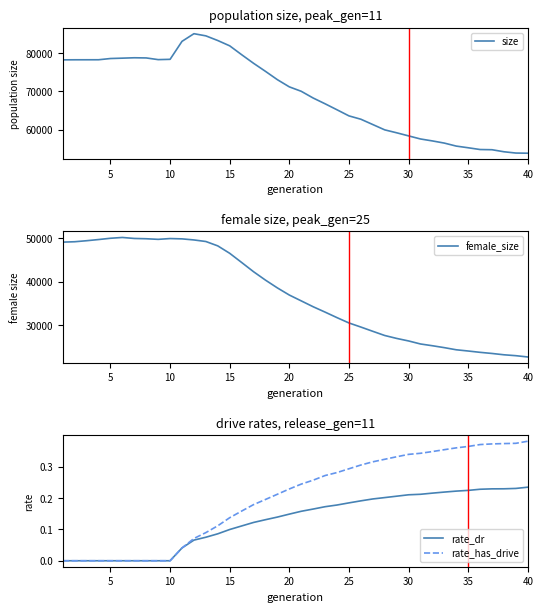

What is the maximum value shown in the chart?

85100.0